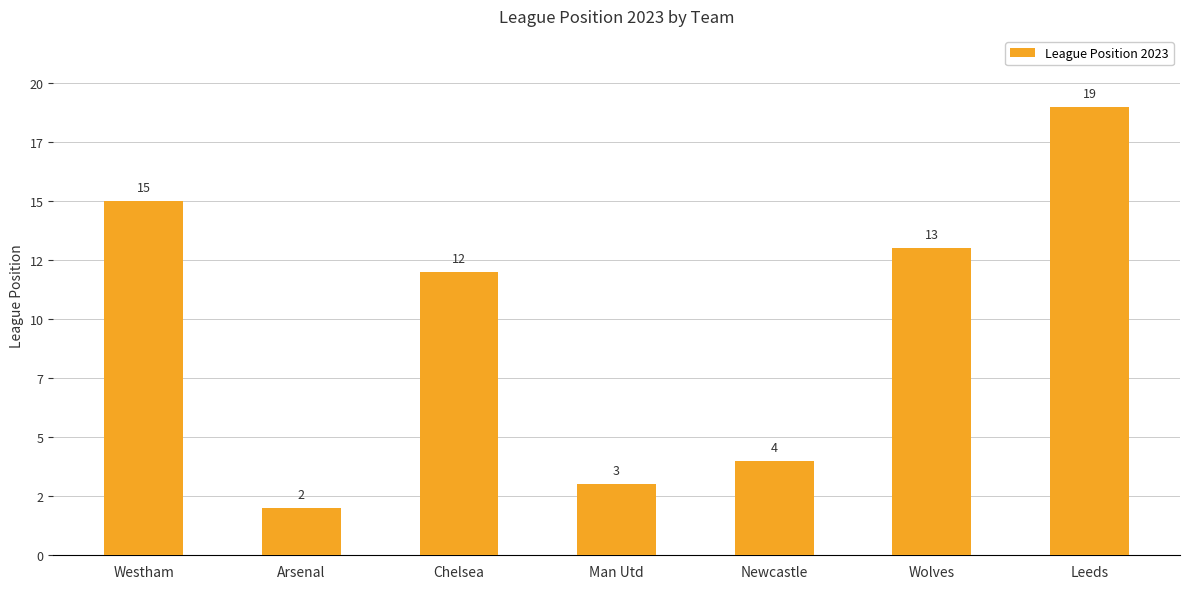

What is the label of the 1st bar from the right?

Leeds